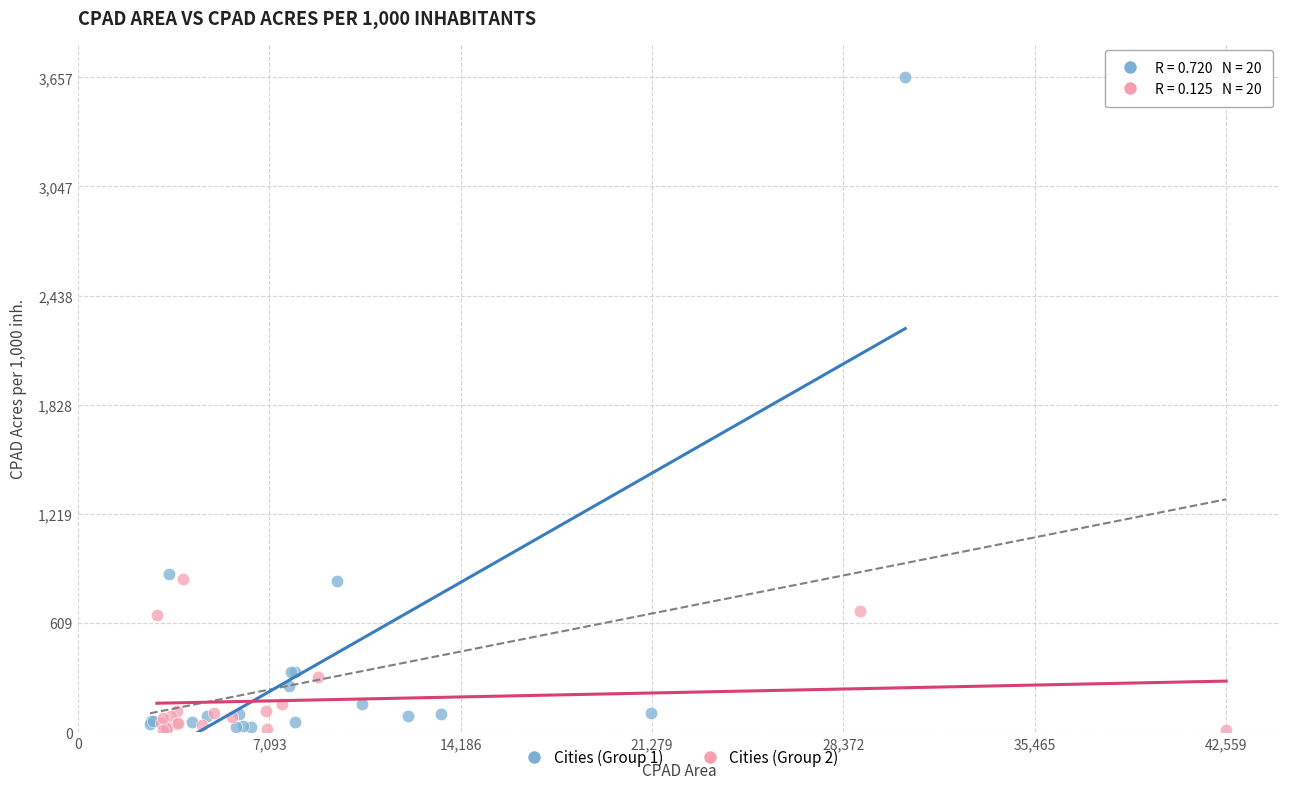

Which series reaches the maximum Y coordinate?

Cities (Group 1)